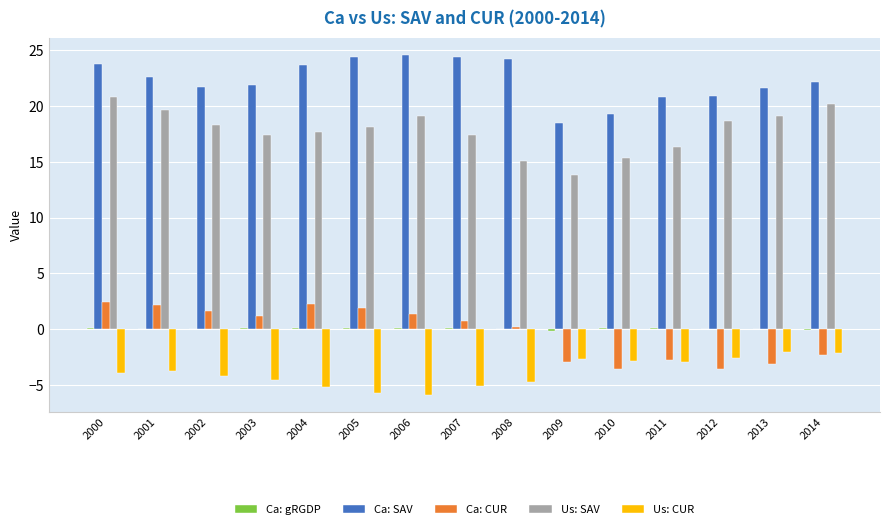

True or false: Us: CUR has a value of -5.7 at 2005.

True